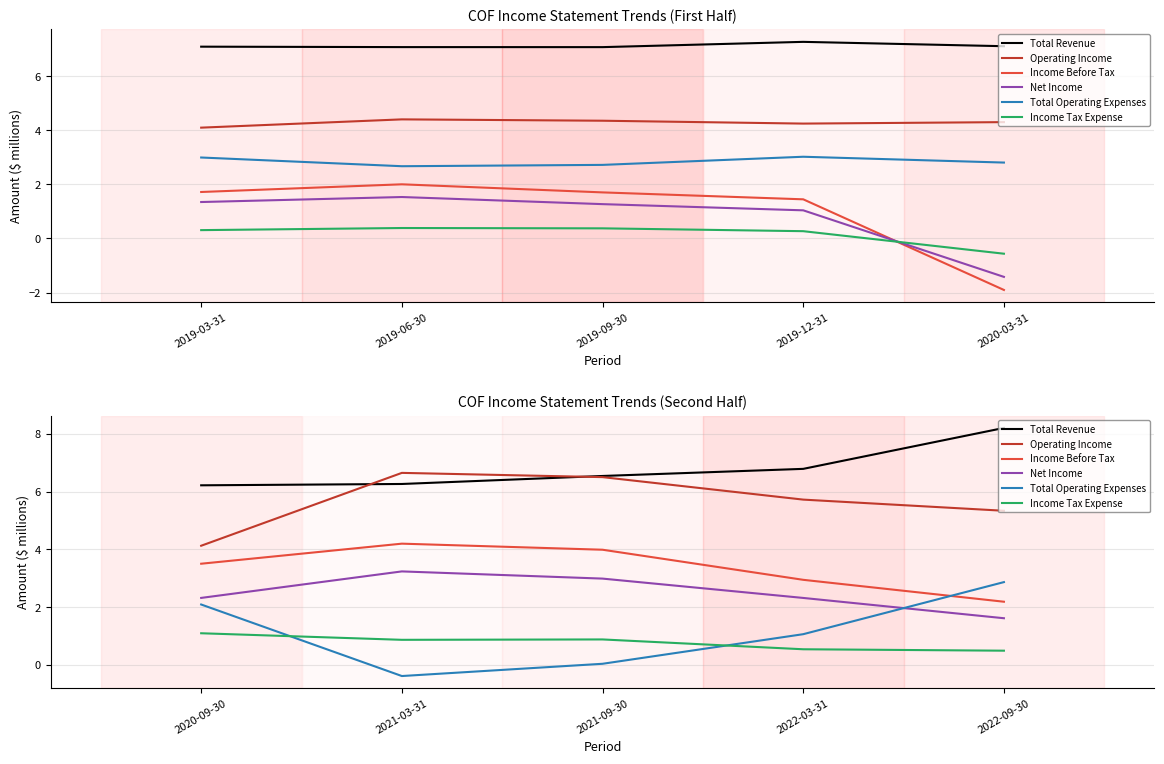

At which label does Income Tax Expense reach its minimum?

2022-09-30